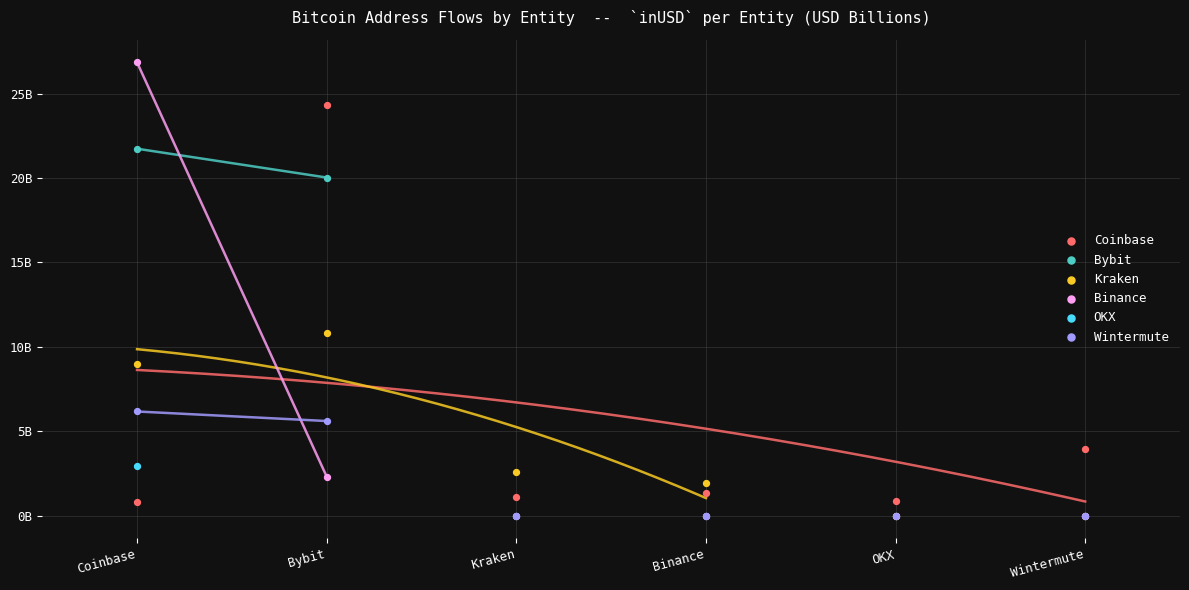

Which series has the widest spread of Y values?

Binance